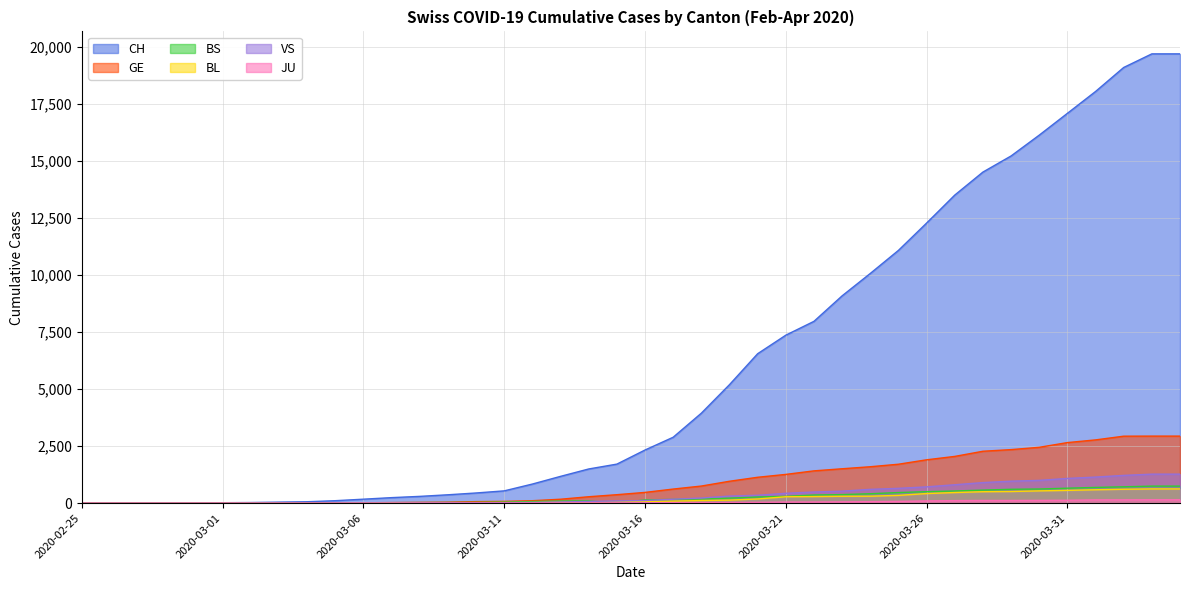

Which series has the largest total across all categories?

CH